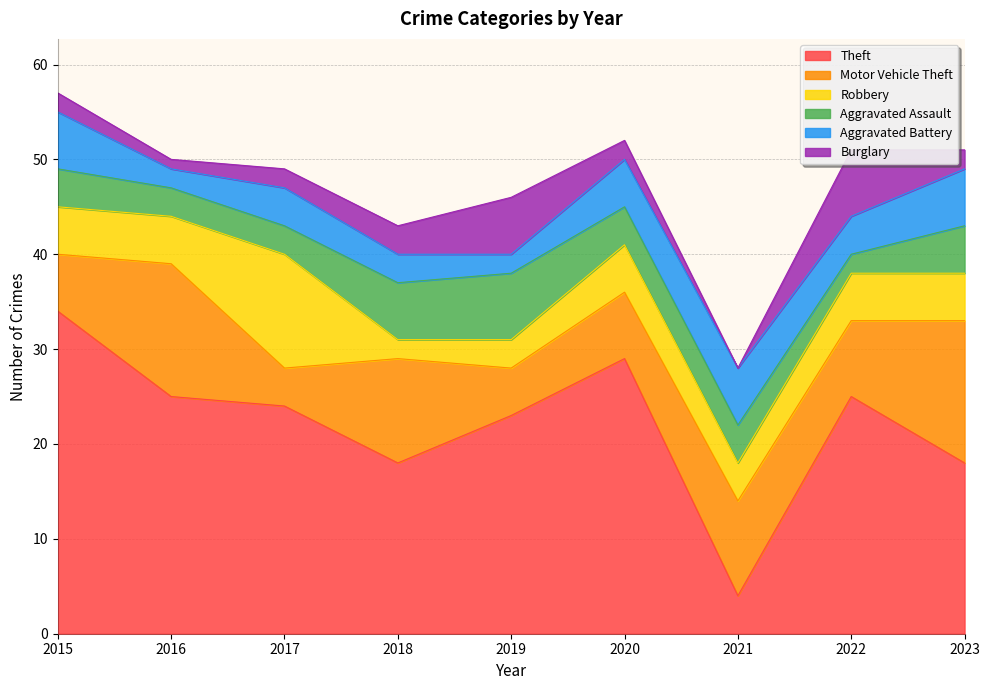

How many times do Aggravated Battery and Theft cross each other?

2